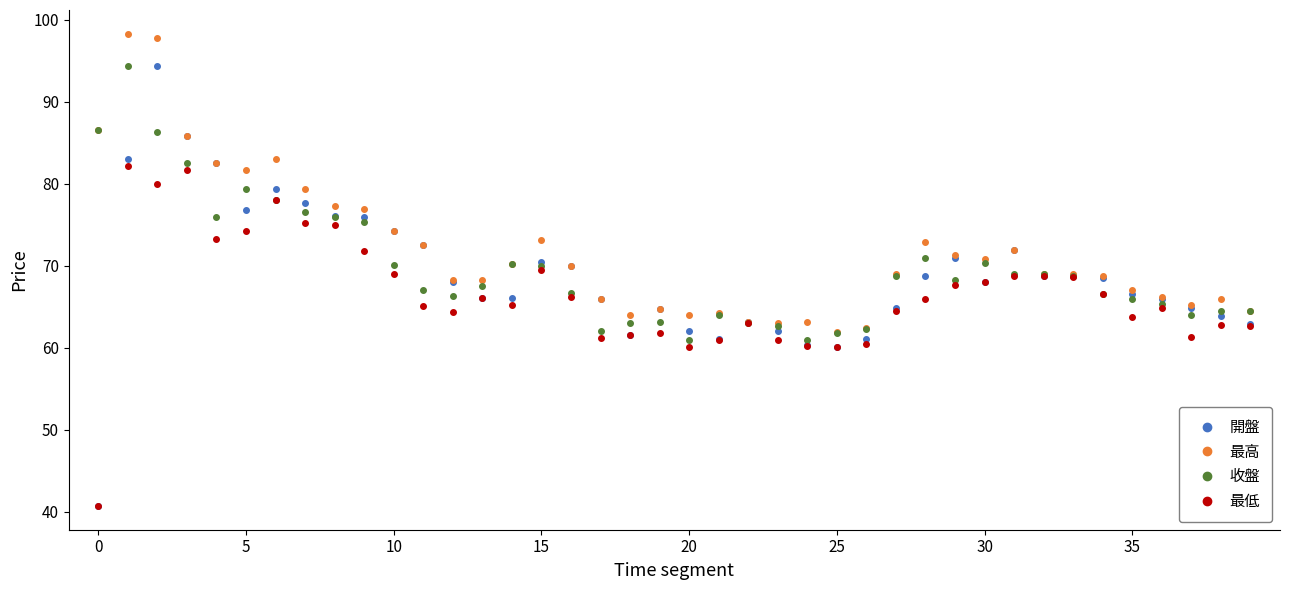

True or false: 開盤 has more than 1 points higher than both neighbors.

True